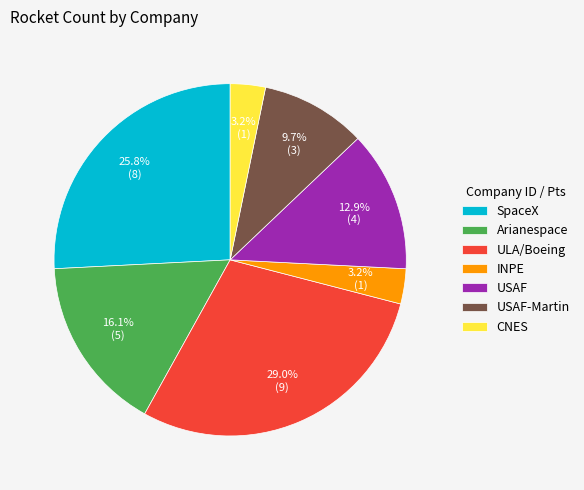

What percentage is NOT represented by INPE?

96.8%